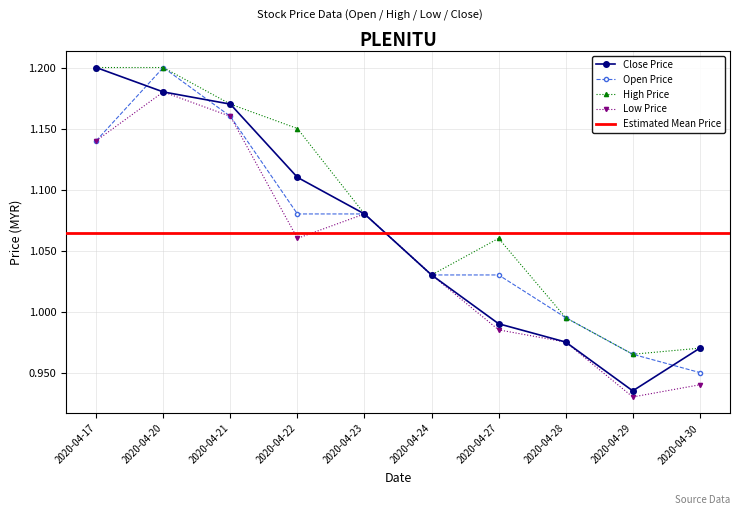

Between 2020-04-20 and 2020-04-23, which series saw the biggest shift?

open